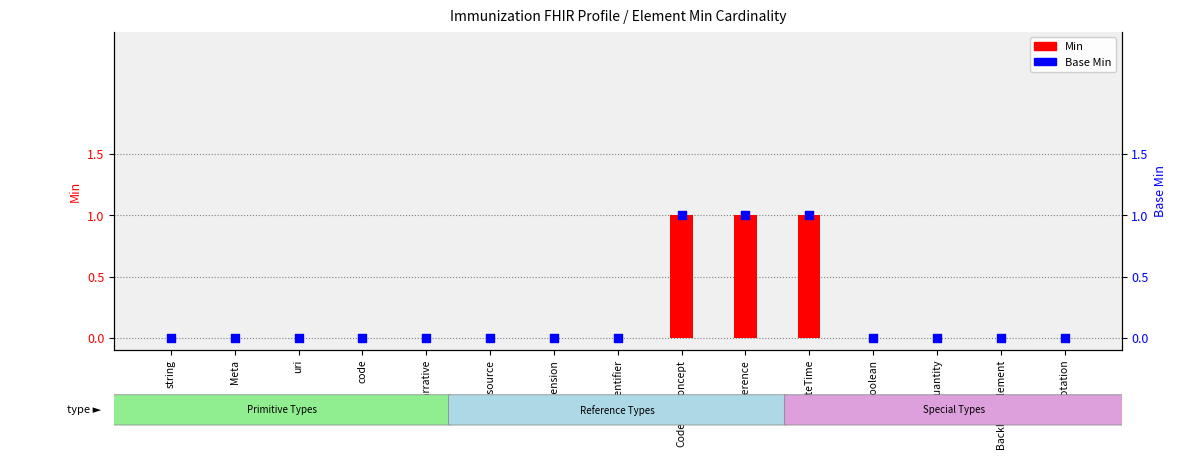

At which category is the sum across all series the highest?

CodeableConcept